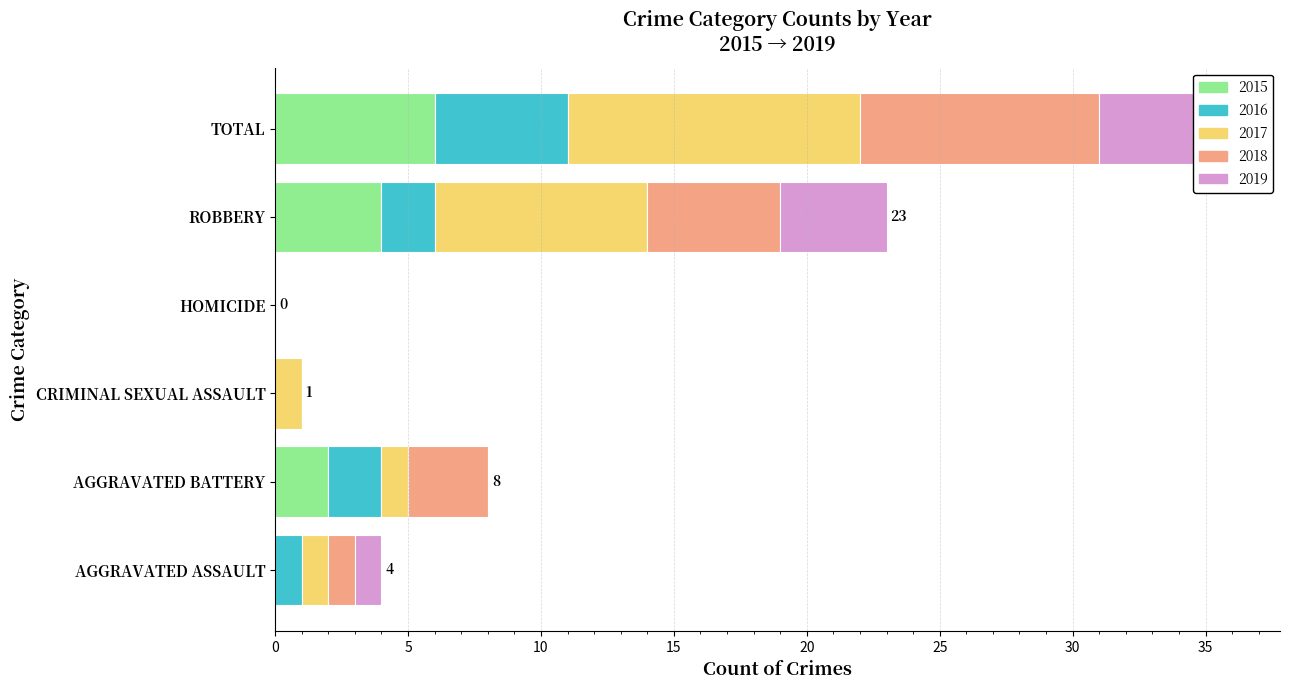

How many data points does each series have?

6